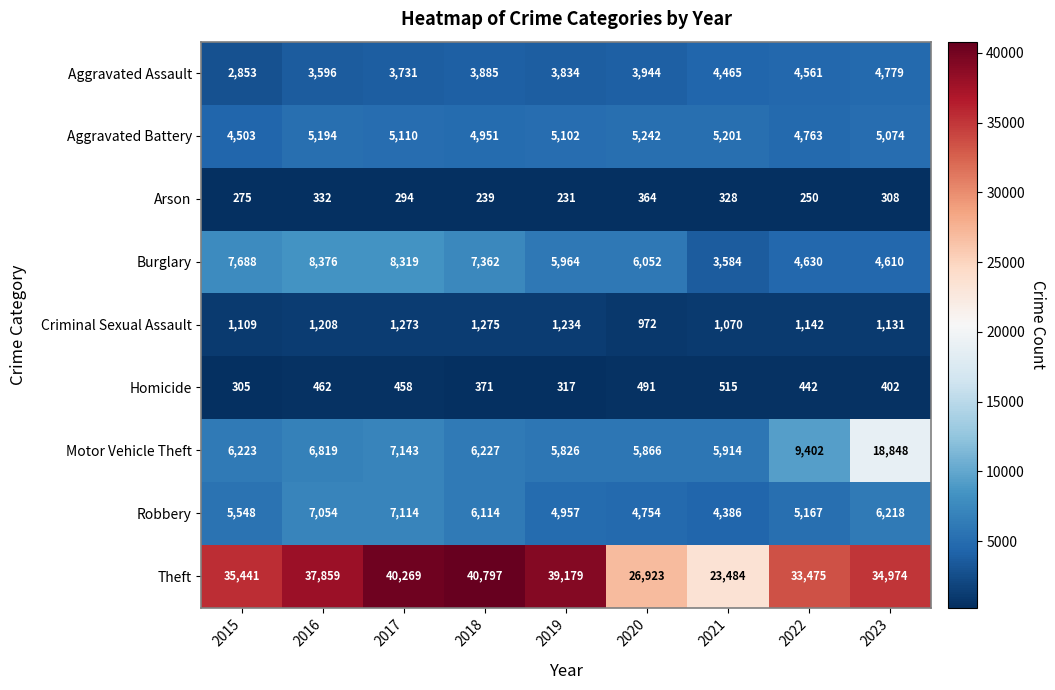

What is the difference between the highest and lowest values at 2015?

35166